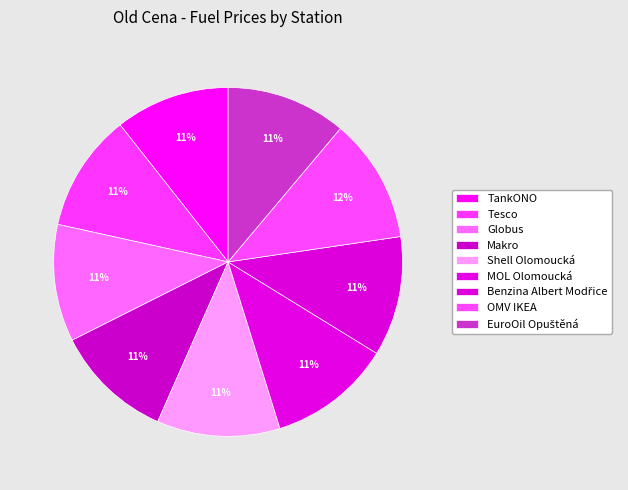

Does Tesco represent more than half of the total?

No